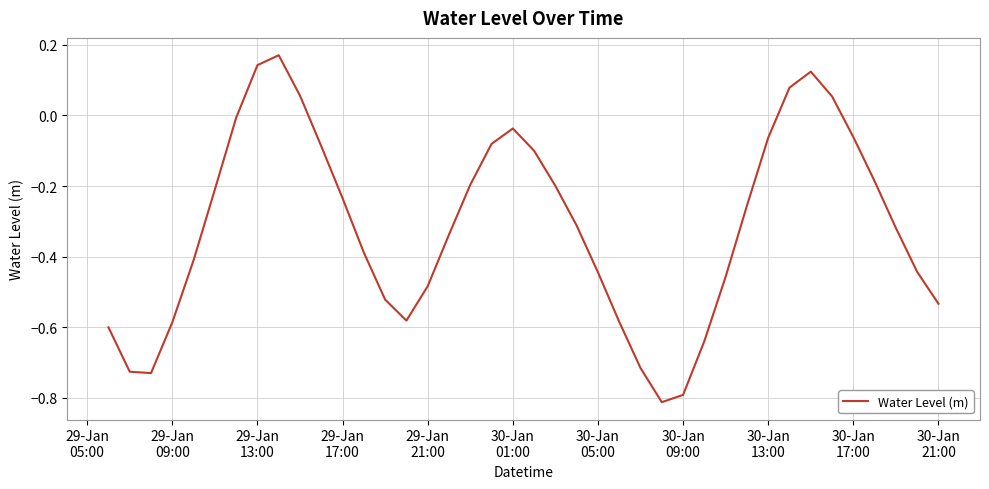

What is the difference between the maximum and minimum values?

1.0